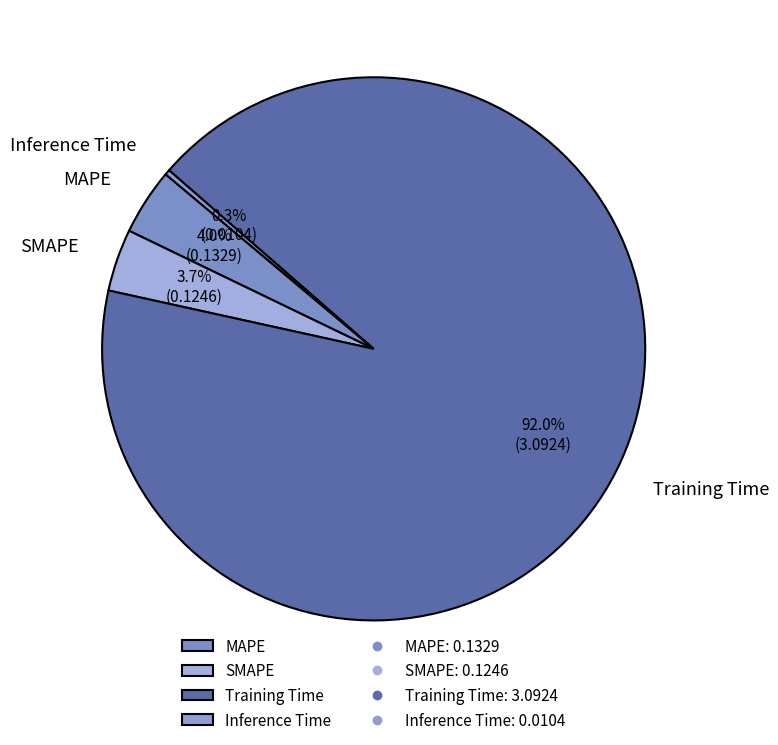

To the nearest percent, what is the difference between the largest and smallest slice percentages?

92%